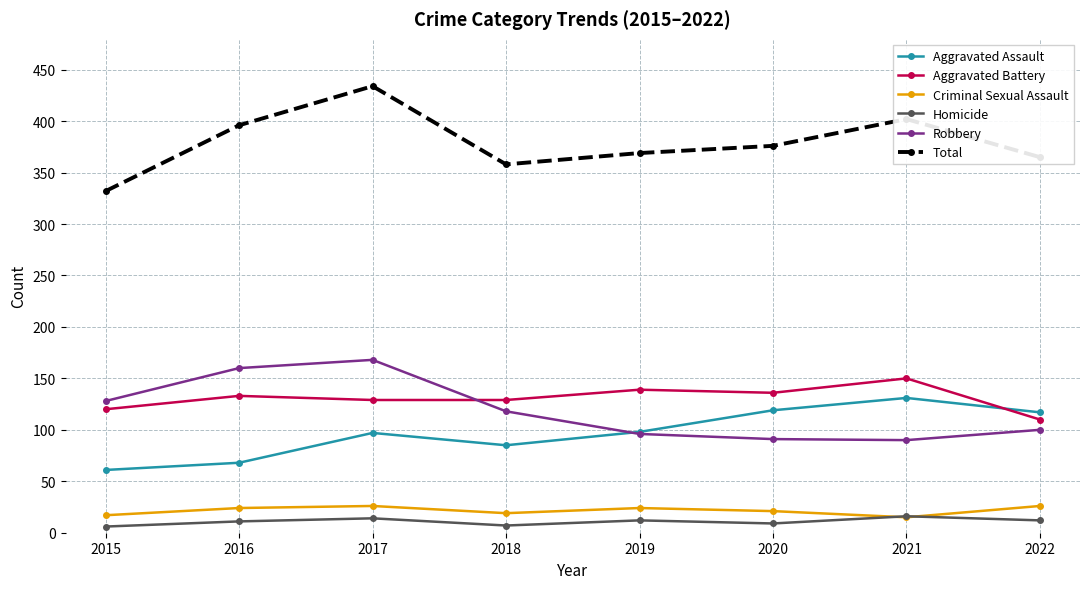

What is the maximum value shown in the chart?

434